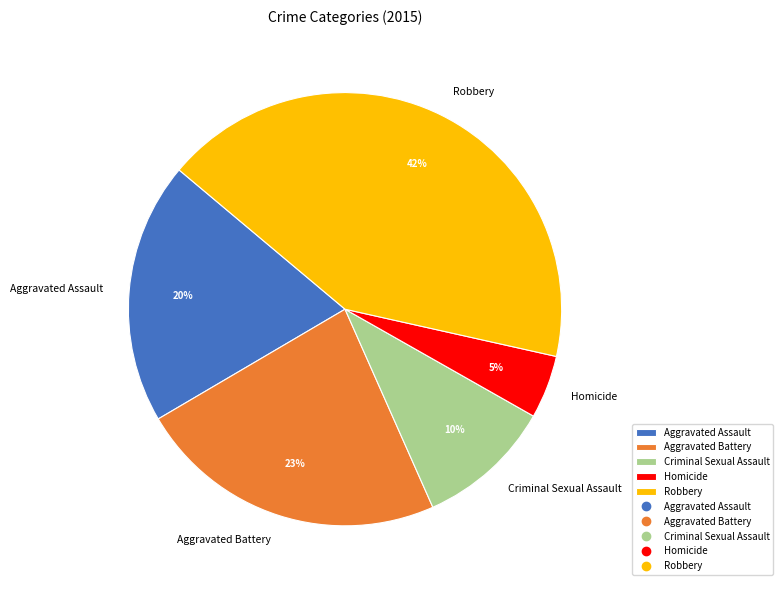

Rank the categories by value from highest to lowest.

Robbery, Aggravated Battery, Aggravated Assault, Criminal Sexual Assault, Homicide